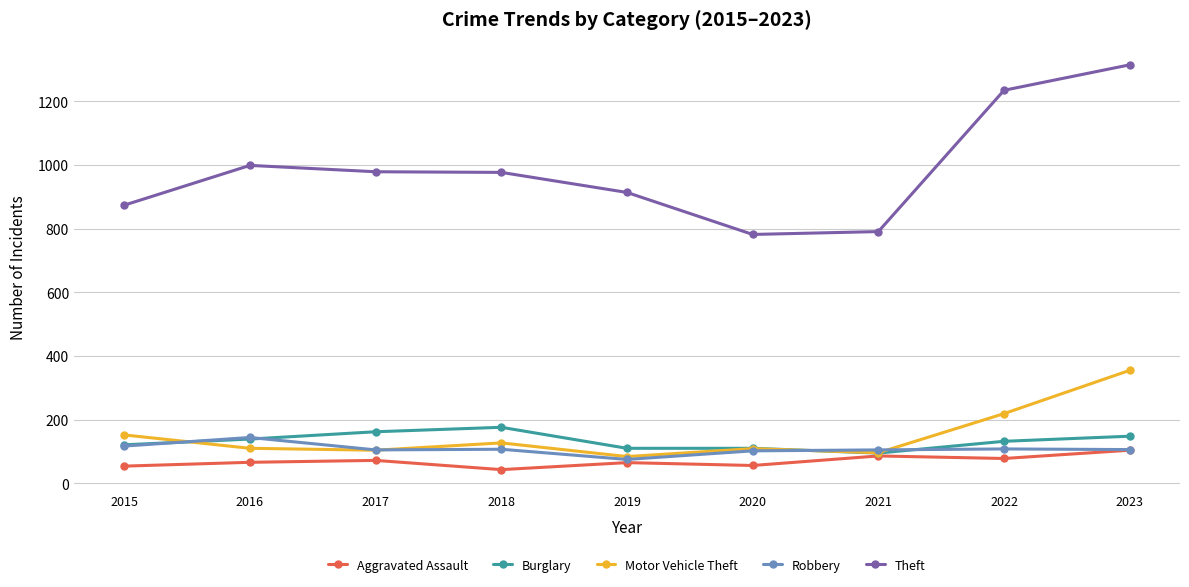

Which series changed the most between 2020 and 2022?

Theft